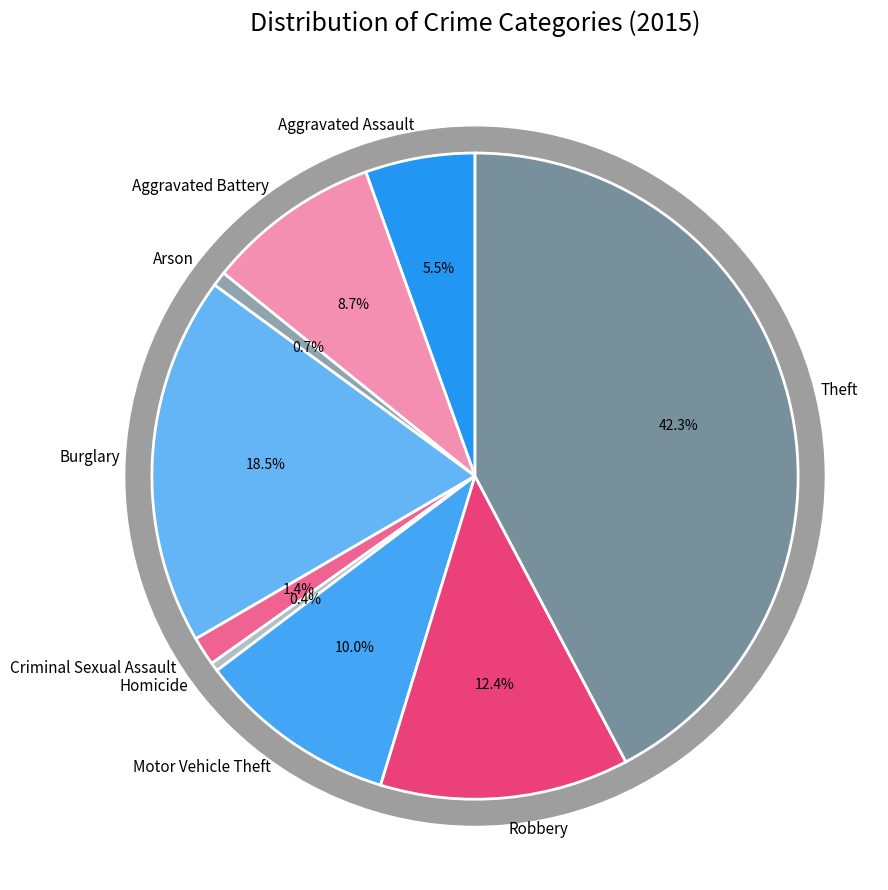

What portion of the pie excludes Aggravated Assault?

94.5%